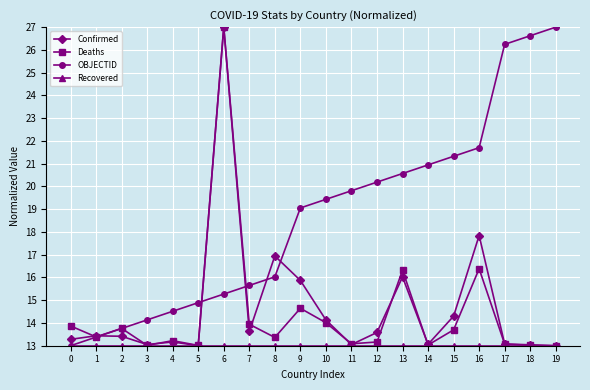

What is the total value across all series at 15?

62.3